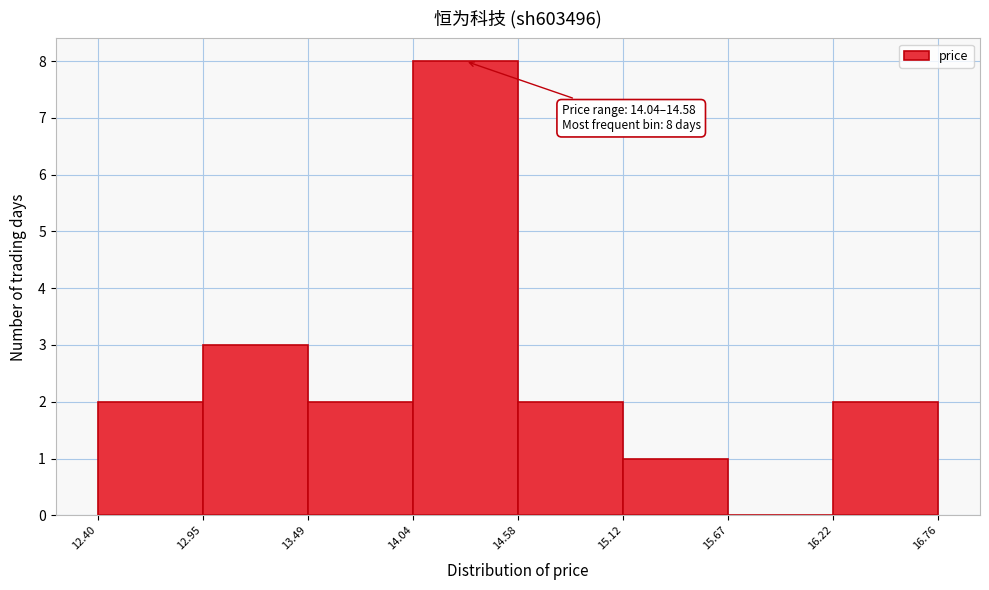

Over which range of the x-axis is the bar tallest?

14.04 to 14.58